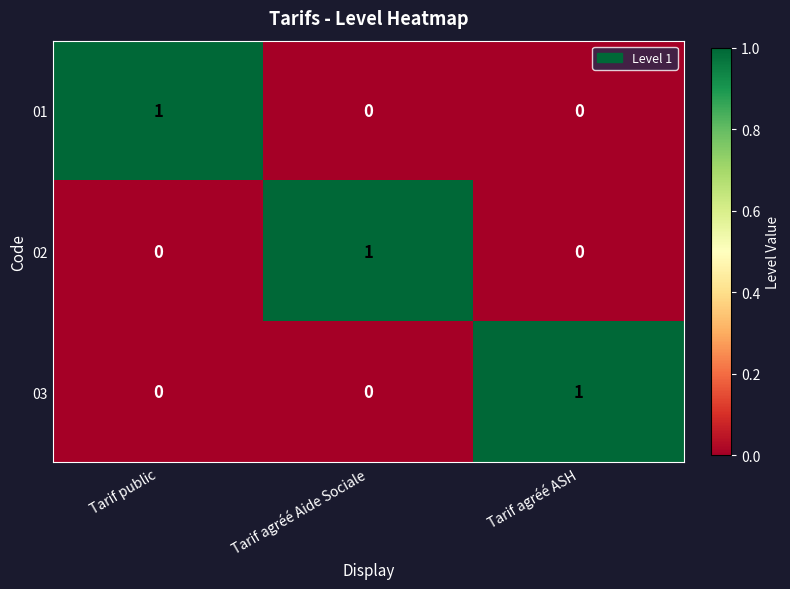

Which category has the highest value in the 02 series?

Tarif agréé Aide Sociale